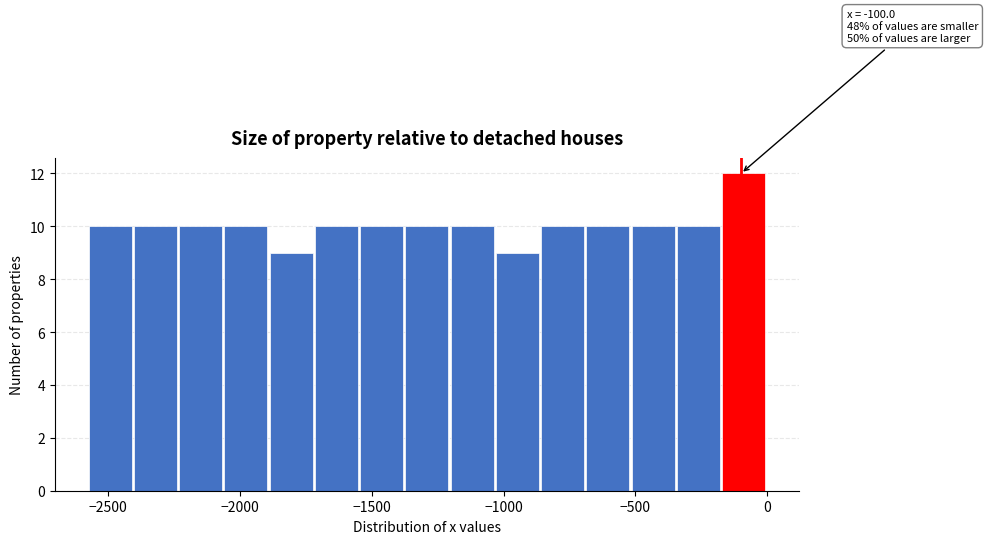

Around what value on the x-axis is the tallest bar? Give the approximate position of its centre, as read against the axis.

-100